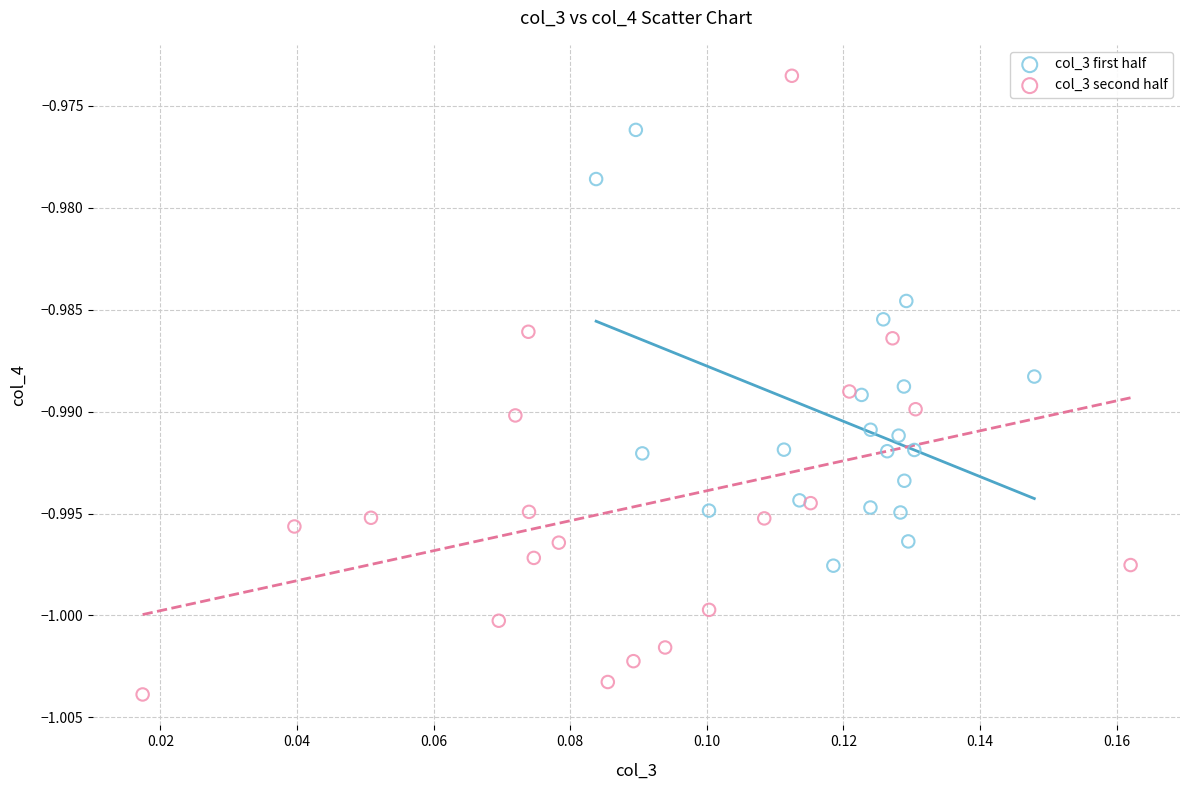

What are all the series names shown in the legend?

col_3 first half, col_3 second half